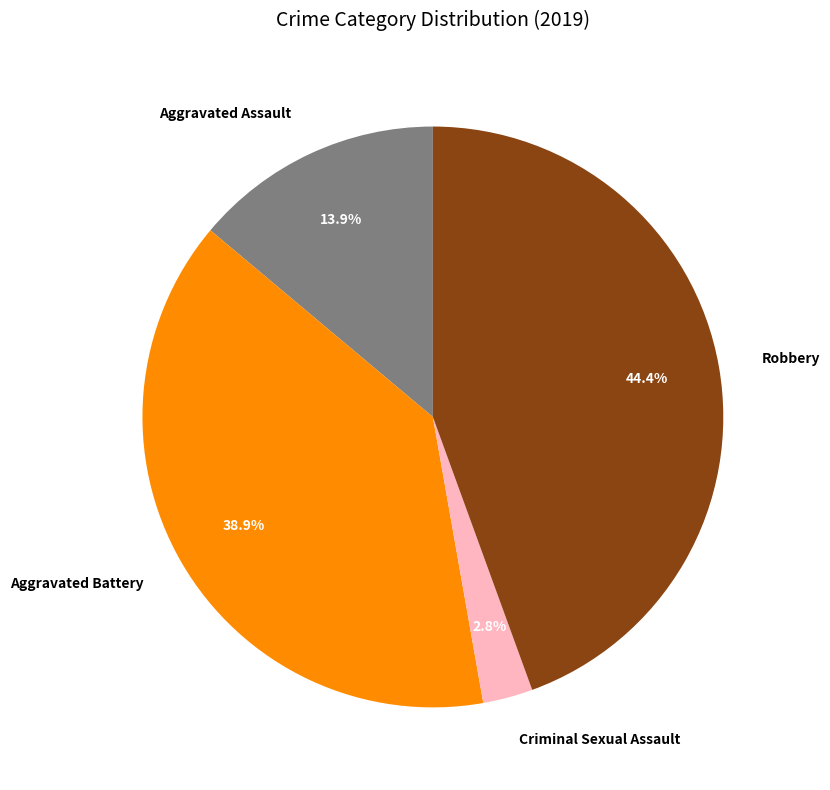

To the nearest percent, what is the difference between the Criminal Sexual Assault and Aggravated Battery slice percentages?

36%